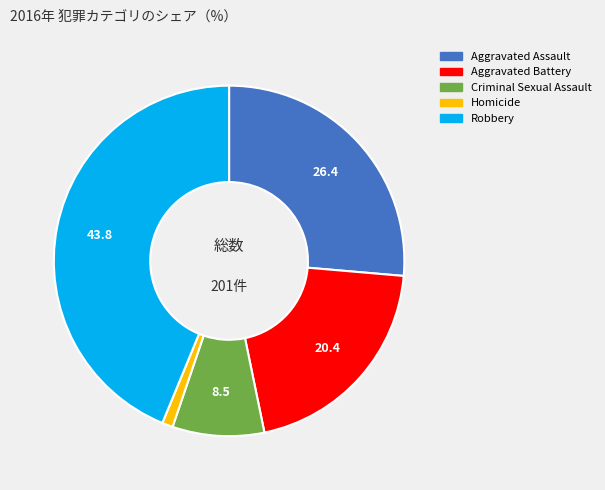

Which slice is the smallest?

Homicide